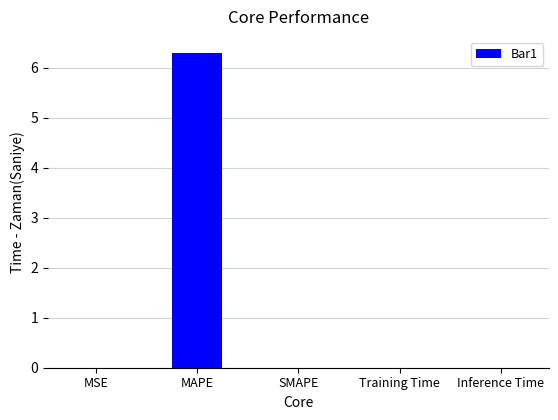

Does the chart contain stacked bars?

No